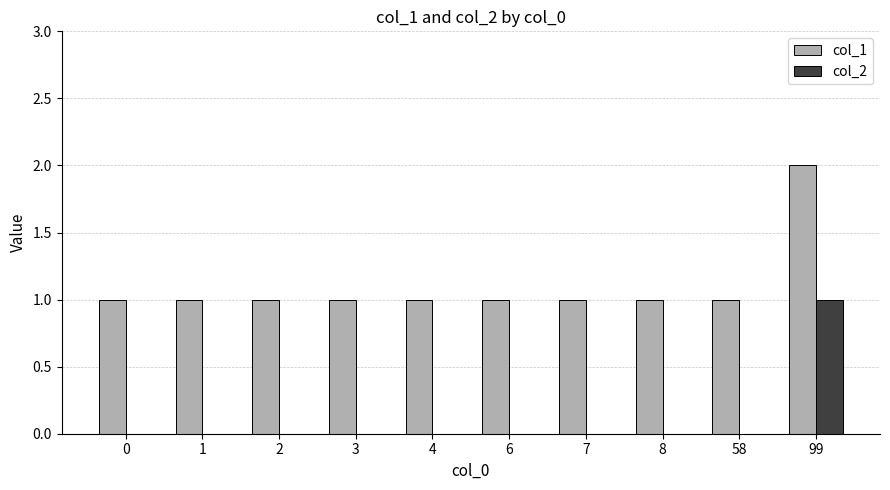

At which category is the sum across all series the highest?

99